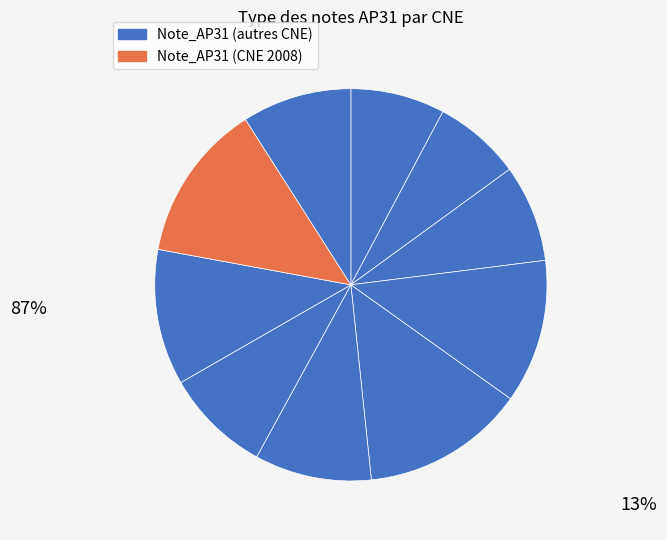

Is there any slice that represents more than half of the pie?

No